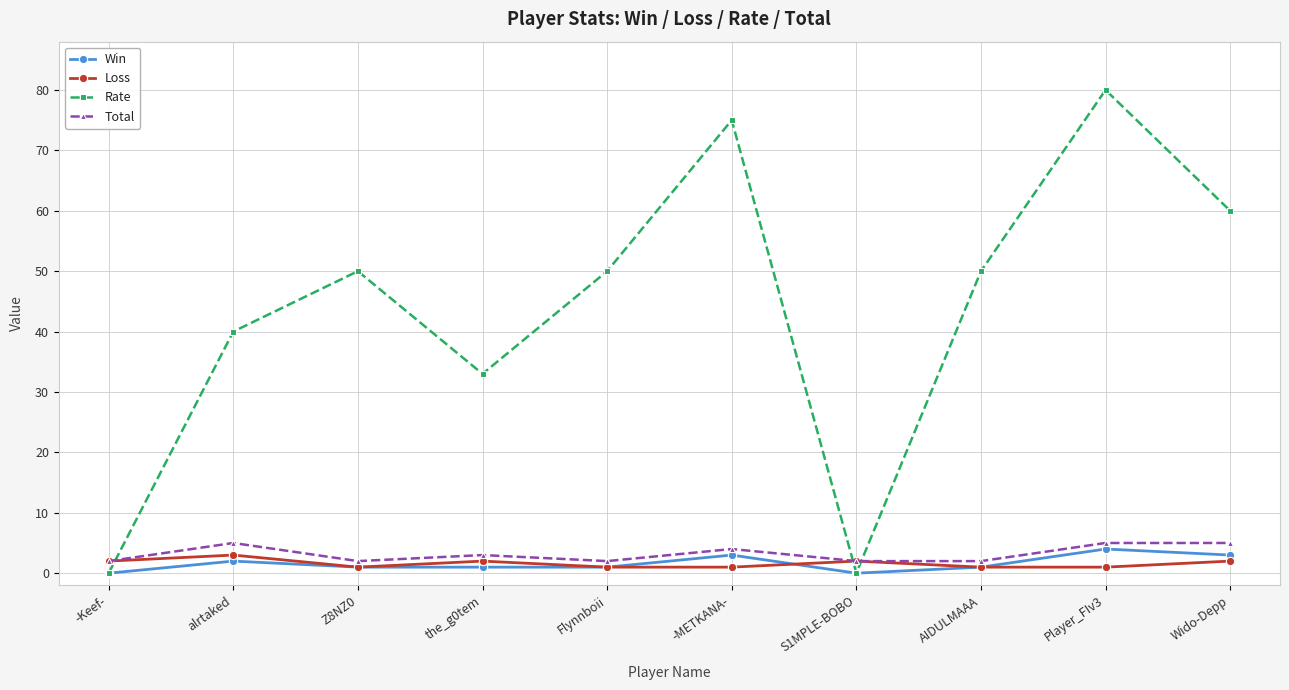

What is the maximum value shown in the chart?

80